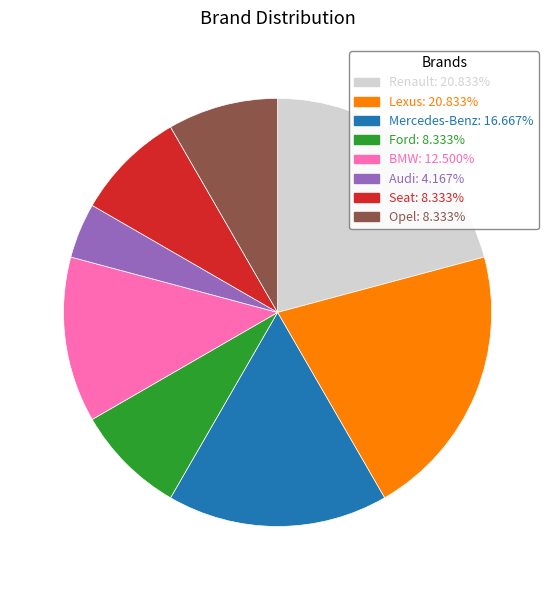

Is it true that Seat is 16% of the pie?

False